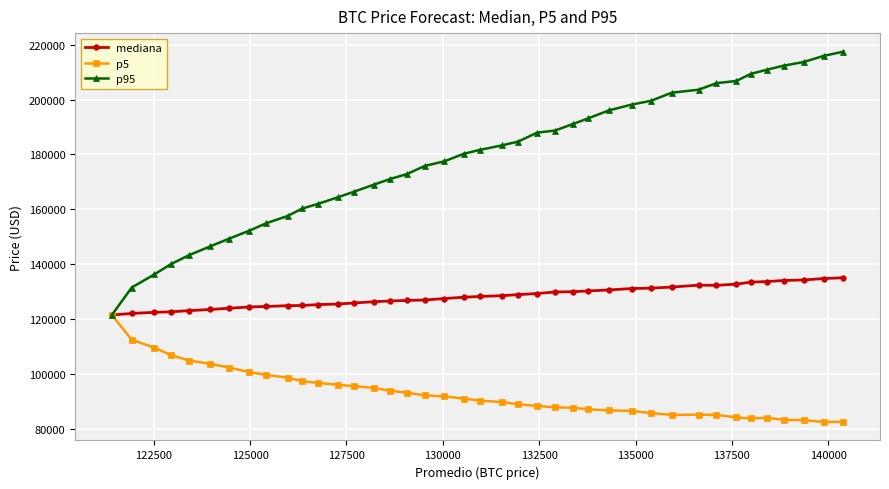

What is the minimum value for mediana?

121415.7